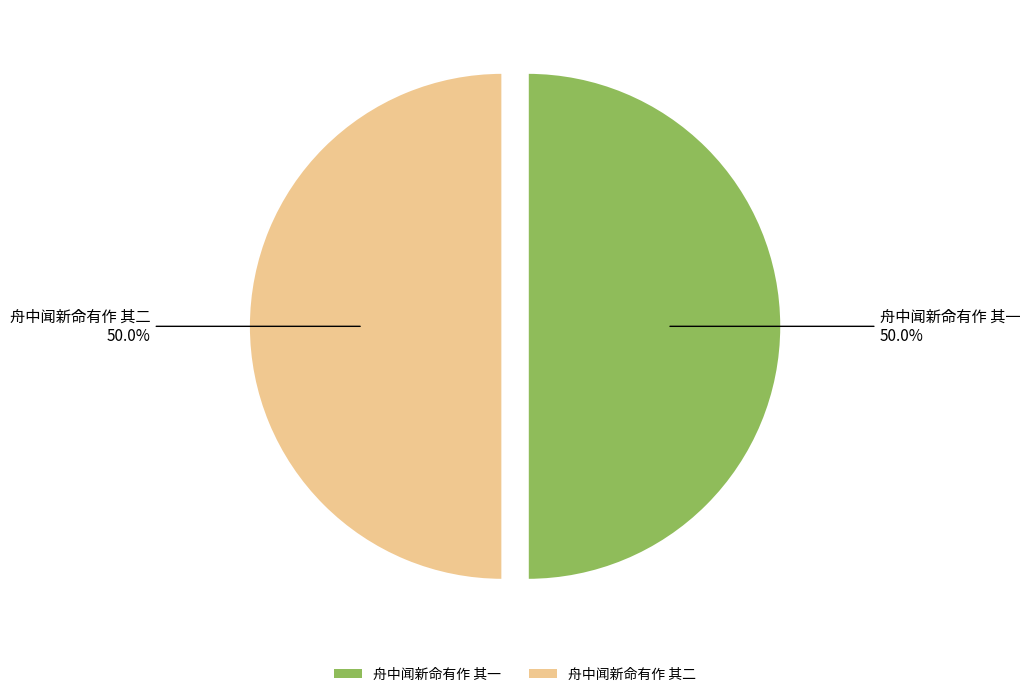

To the nearest percent, what is the combined percentage of 舟中闻新命有作 其二 and 舟中闻新命有作 其一?

100%